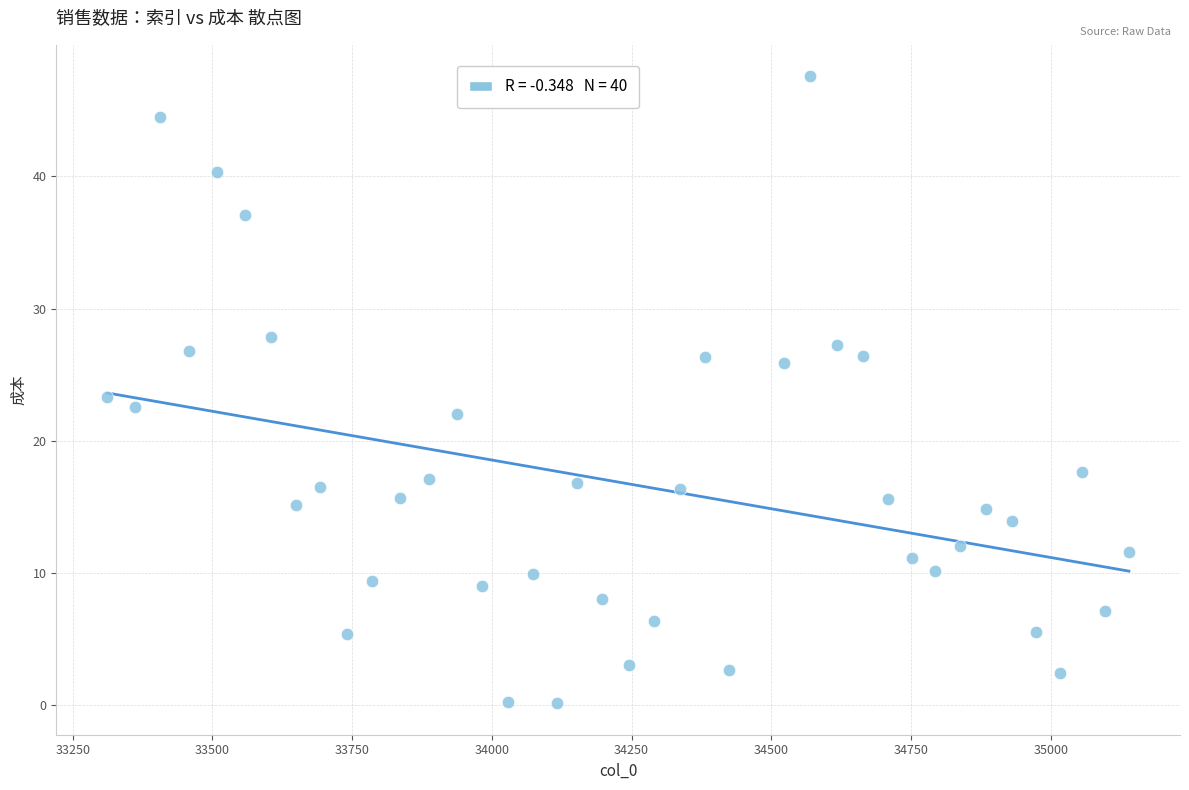

What is the range of X values (max minus min)?

1828.0